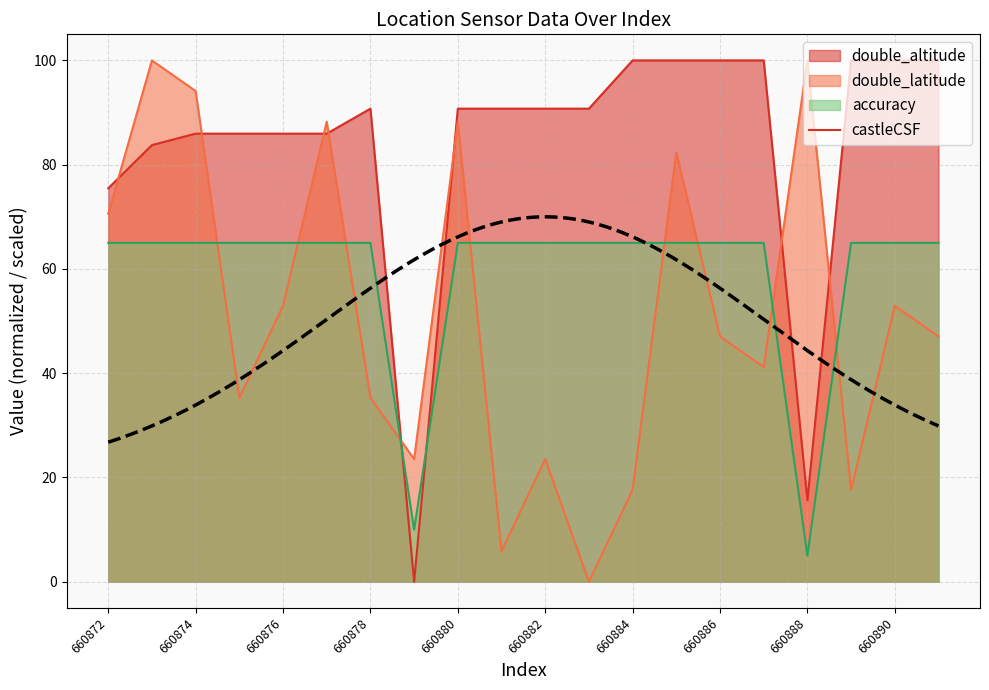

Is the value of double_altitude at 660886 greater than the value of accuracy at 660880?

Yes